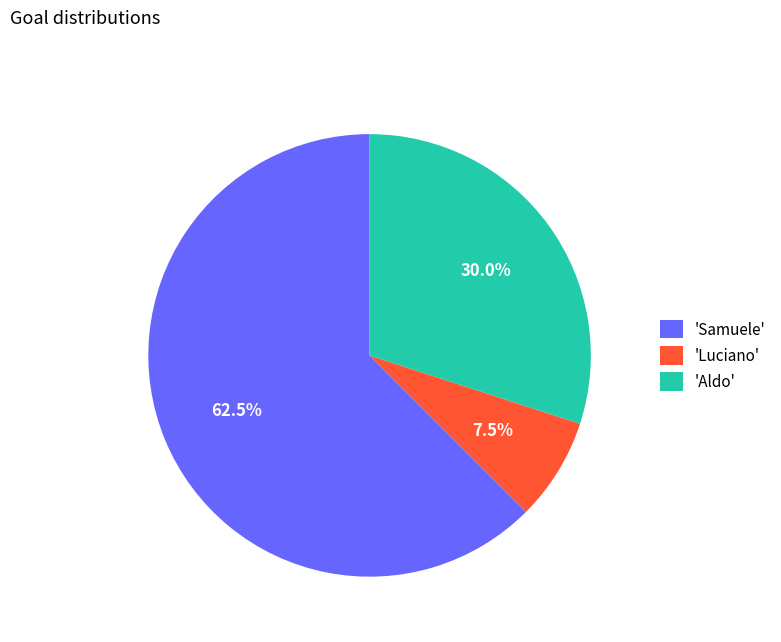

What is the smallest slice in the pie chart?

'Luciano'